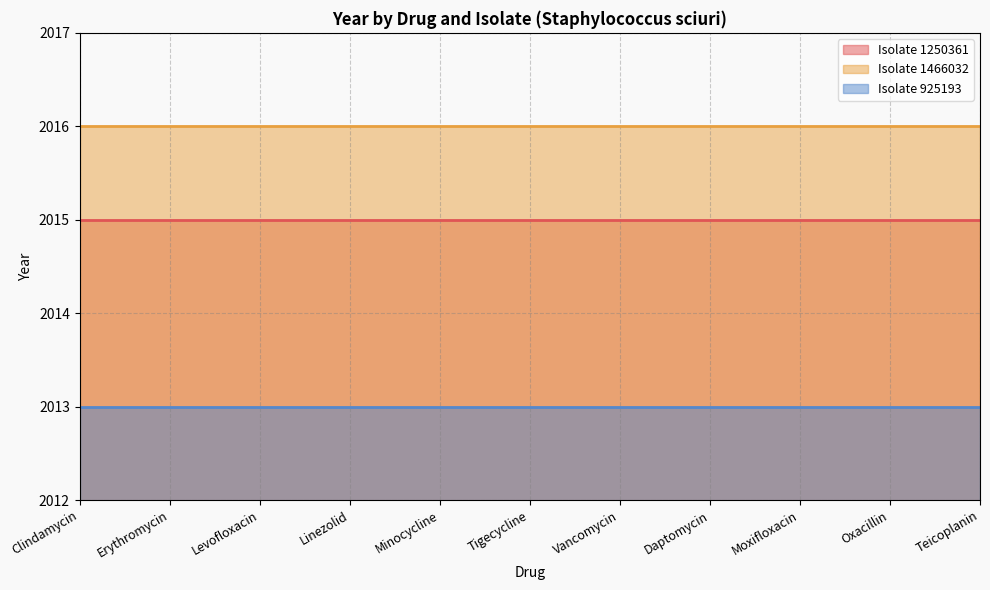

At Moxifloxacin, list the series in order from smallest to largest.

Isolate 925193, Isolate 1250361, Isolate 1466032